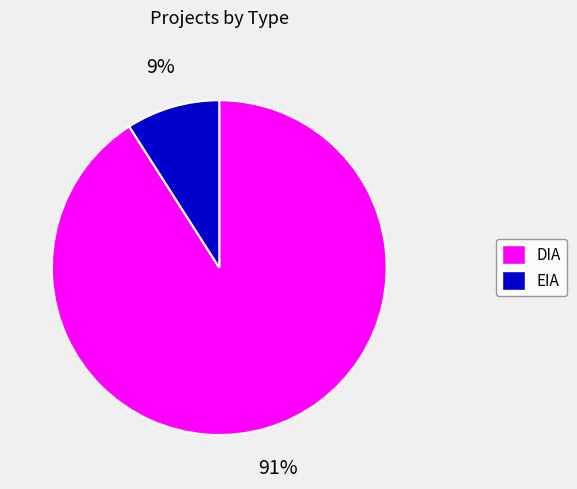

How many slices are in this pie chart?

2